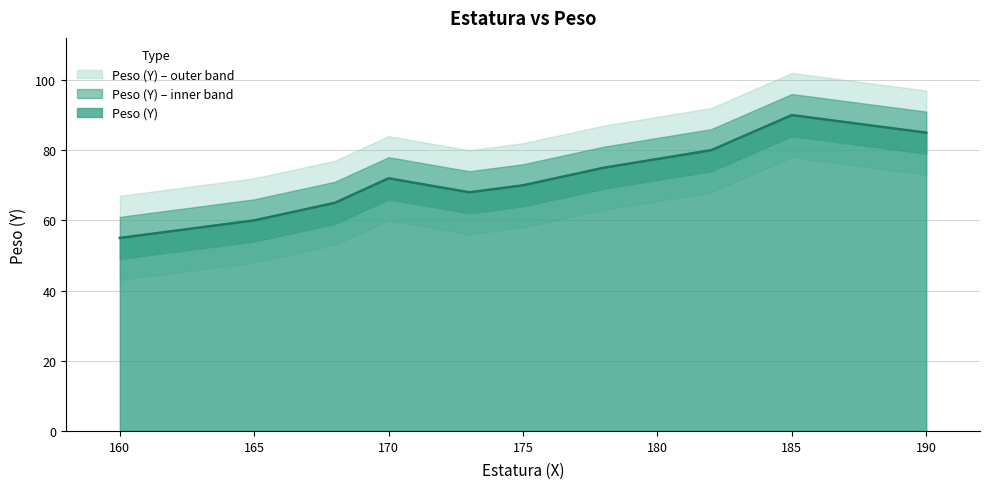

Which category has the highest value in the Peso (Y) series?

185